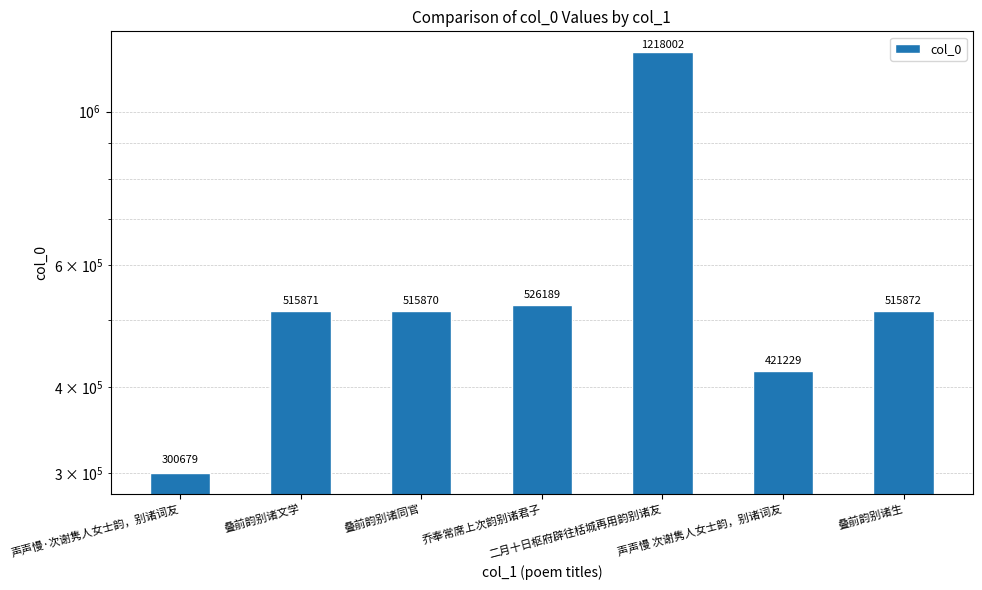

At which category does the chart reach its minimum across all series?

声声慢·次谢隽人女士韵，别诸词友